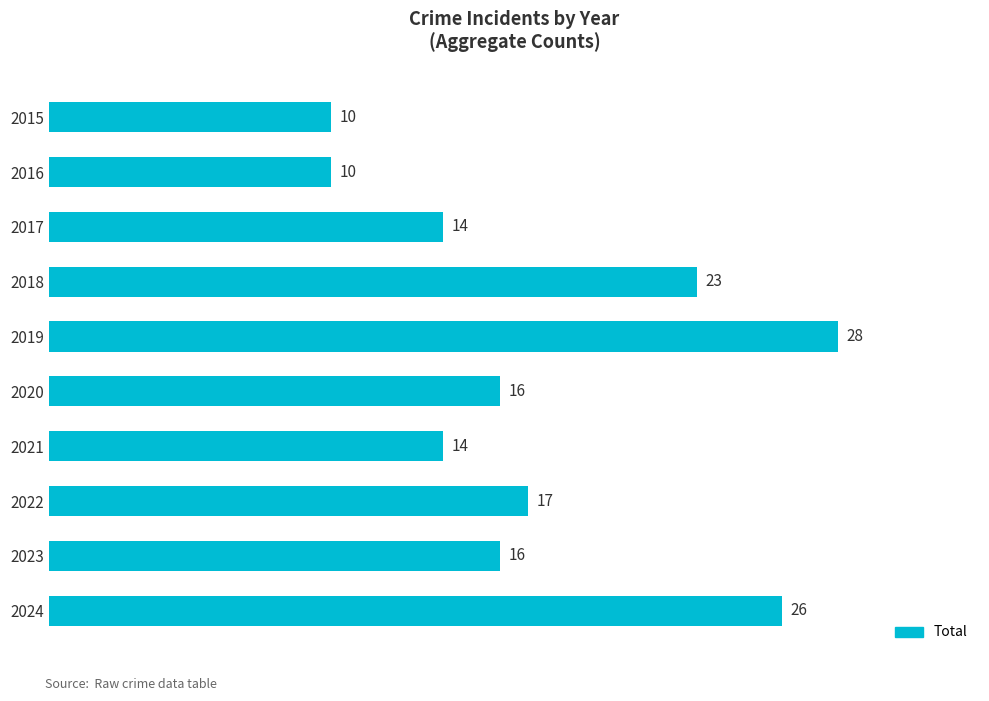

What is the value of the 6th bar from the top?

16